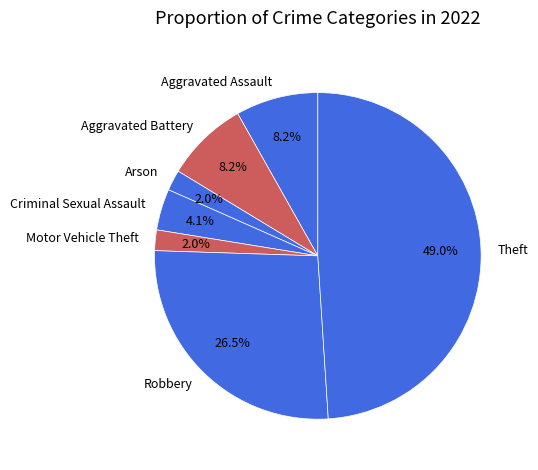

Between Criminal Sexual Assault and Arson, which is larger?

Criminal Sexual Assault